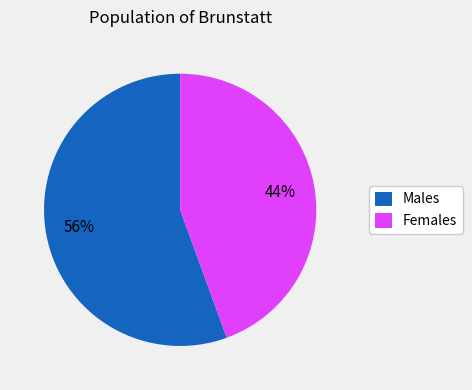

Count the number of slices in the pie.

2